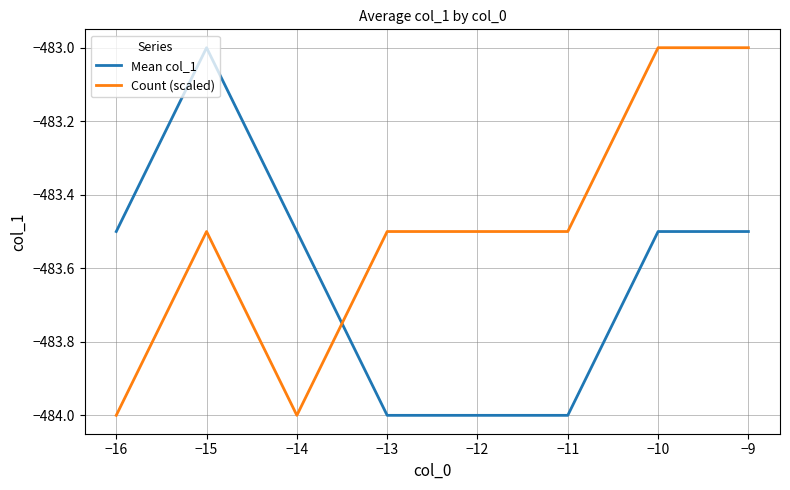

Which series has the largest total across all categories?

Count (scaled)